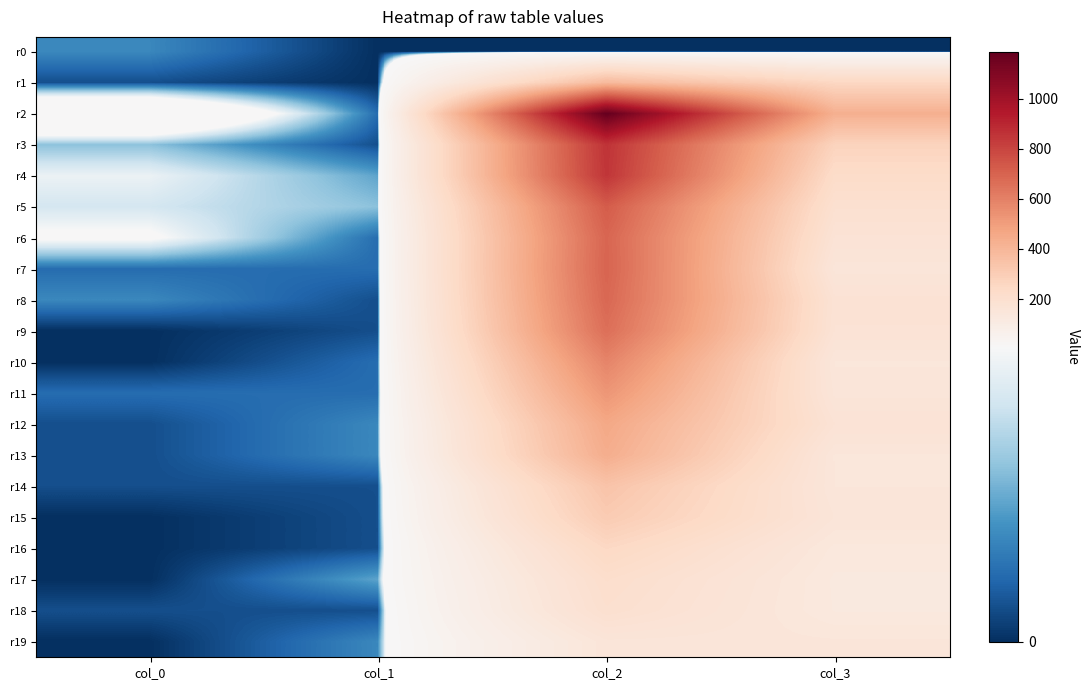

At col_0, list the series in order from smallest to largest.

r9, r10, r15, r16, r17, r19, r1, r12, r13, r14, r18, r7, r11, r0, r8, r3, r5, r4, r6, r2